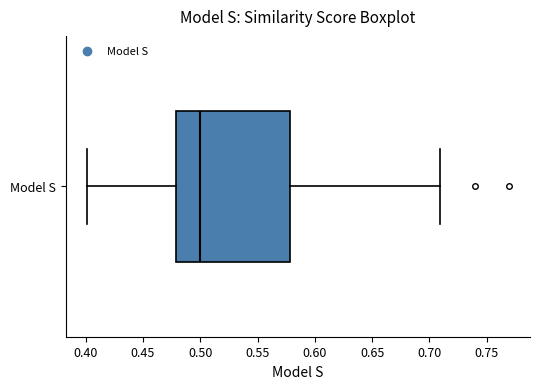

Transcribe this box plot: give where the median line is, the range the box spans, and where the two whiskers end, as read against the x-axis. The values are not printed on the chart, so give them approximately, as read against the axis.

median 0.50, box 0.48 to 0.58, whiskers 0.40 to 0.71